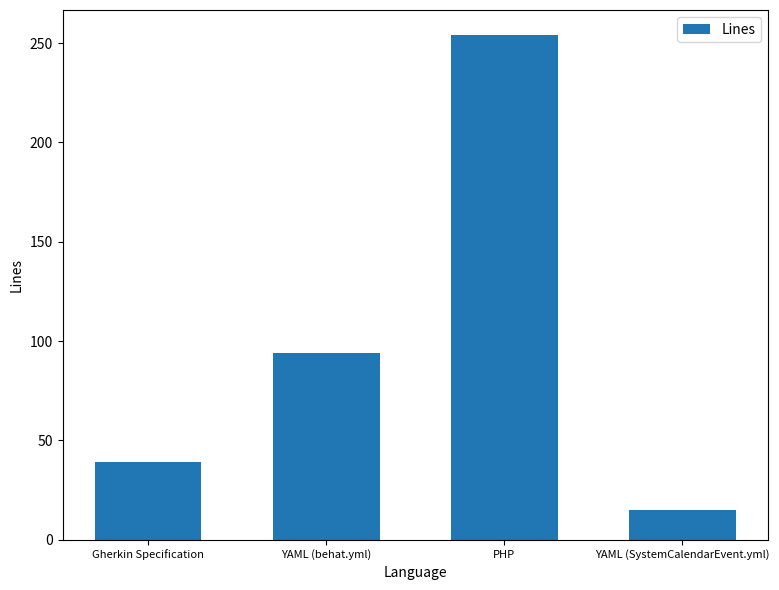

Reading left to right, transcribe all the data shown in this chart.

Gherkin Specification=39	YAML (behat.yml)=94	PHP=254	YAML (SystemCalendarEvent.yml)=15